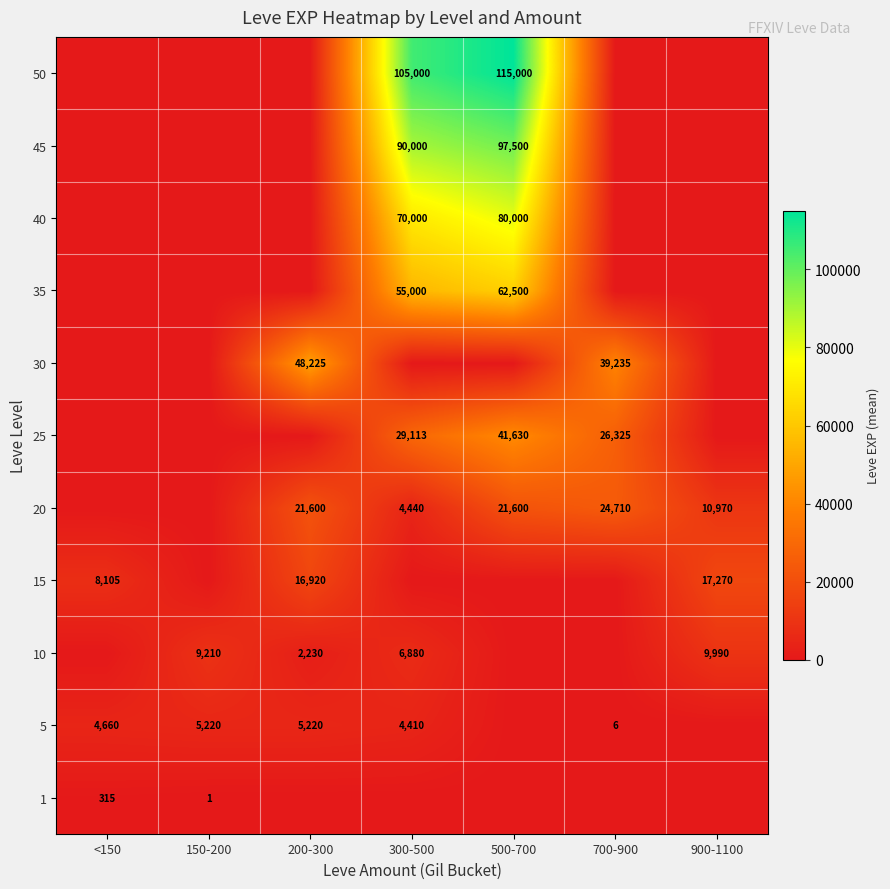

The value of 50 at 300-500 is 105000. True or false?

True